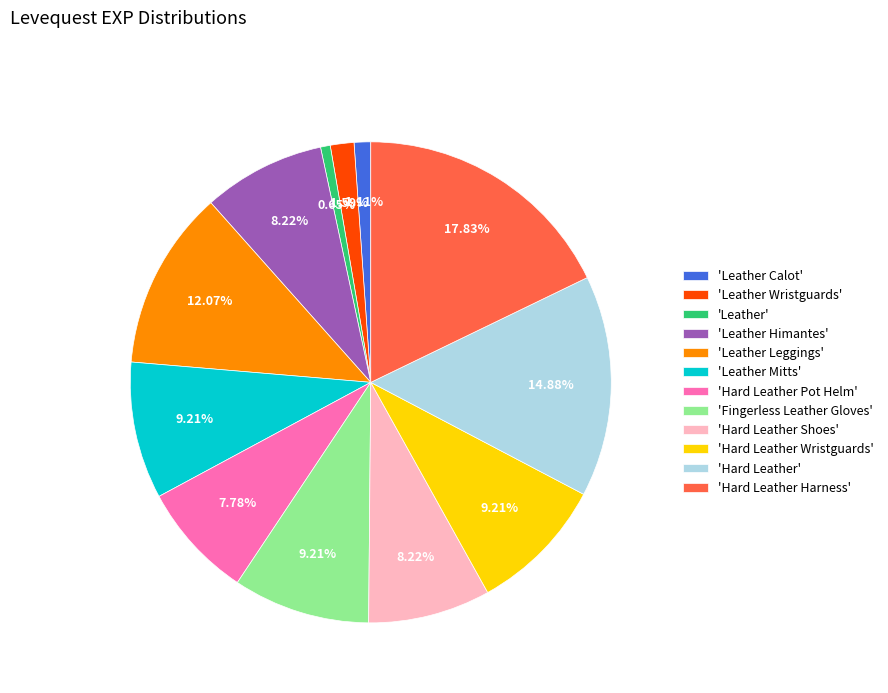

Is the sum of 'Leather' and 'Fingerless Leather Gloves' greater than half?

No